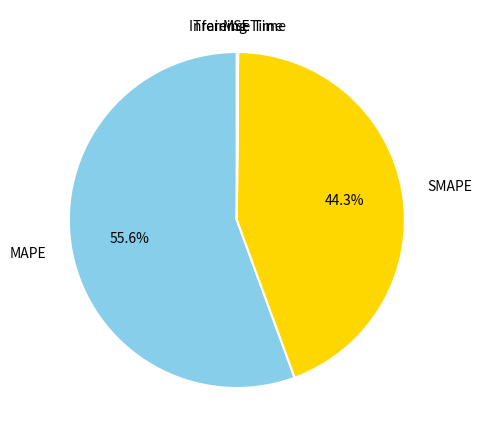

Is it true that SMAPE is 44% of the pie?

True